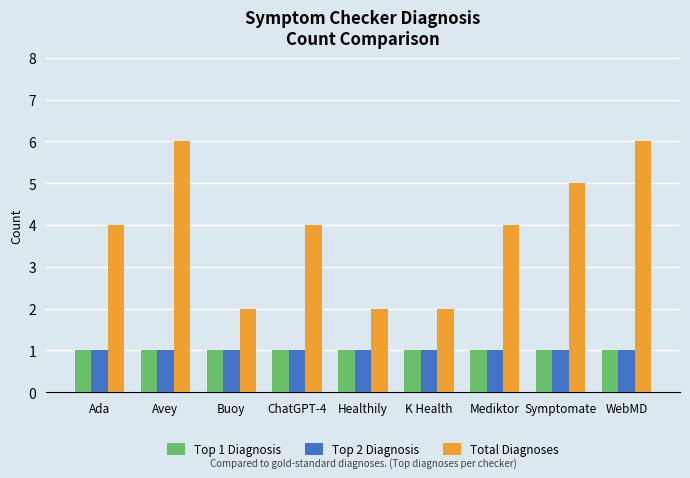

What is the value of the Top 2 Diagnosis bar at the 8th from the left?

1